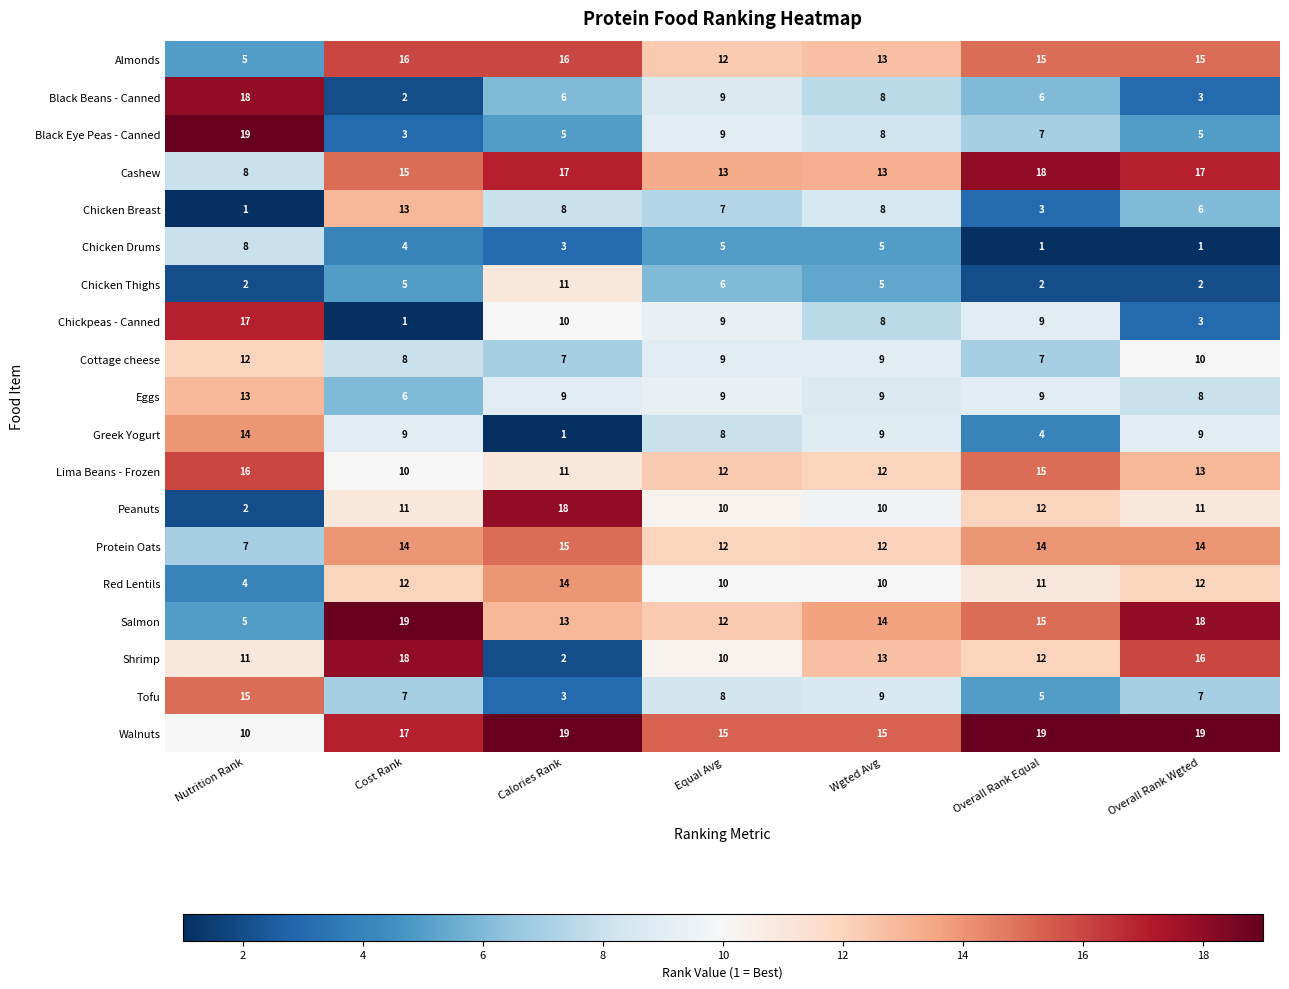

What is the difference between the second highest and minimum values in the Chicken Thighs series?

4